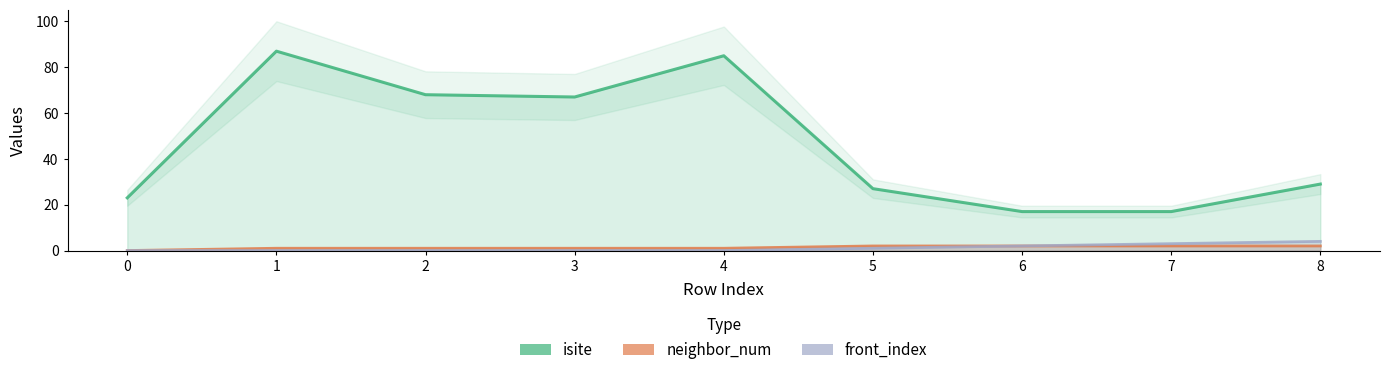

Reading left to right, extract all data points from this chart.

isite: 0=23	1=87	2=68	3=67	4=85	5=27	6=17	7=17	8=29
neighbor_num: 0=0	1=1	2=1	3=1	4=1	5=2	6=2	7=2	8=2
front_index: 0=0	1=0	2=0	3=0	4=0	5=1	6=2	7=3	8=4